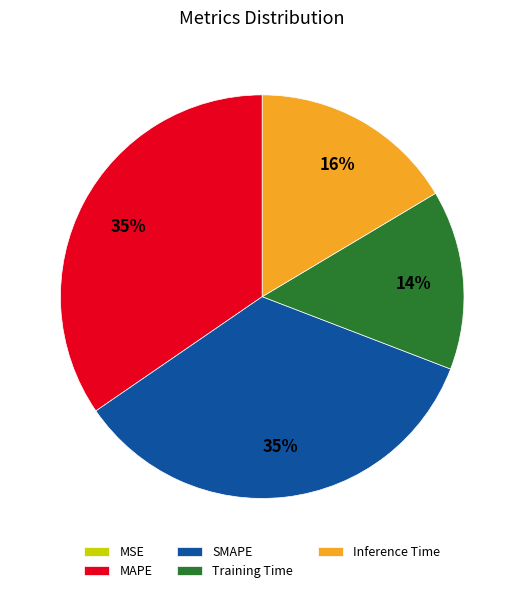

Is there a majority slice in this chart?

No